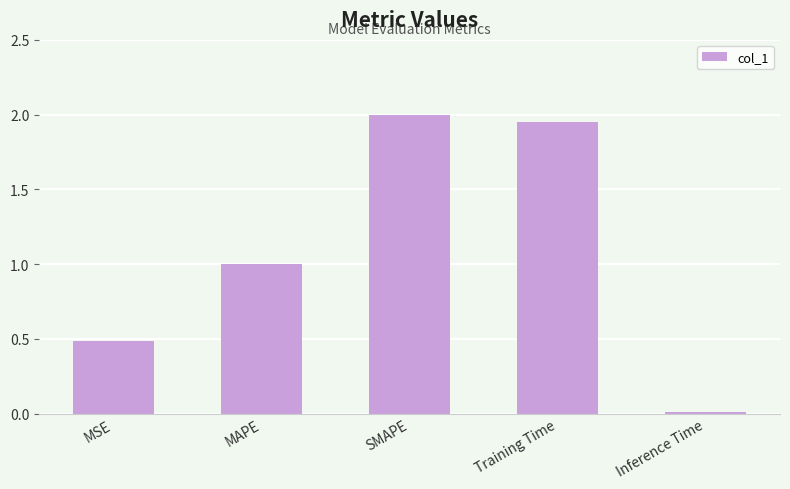

The value at Inference Time is 0.0. True or false?

True